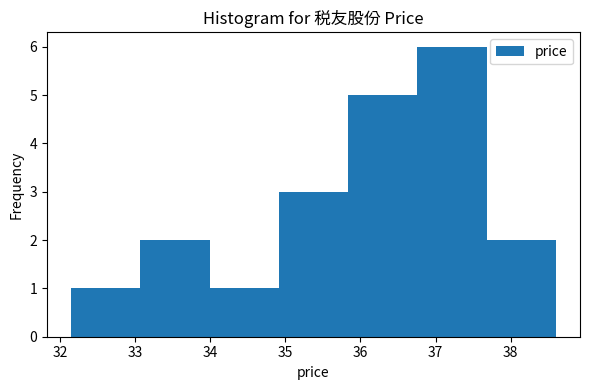

What is the height of the bar covering 37.7 to 38.6 on the x-axis? Neither the bar edges nor the heights are printed on the chart, so give them approximately, as read against the axes.

2